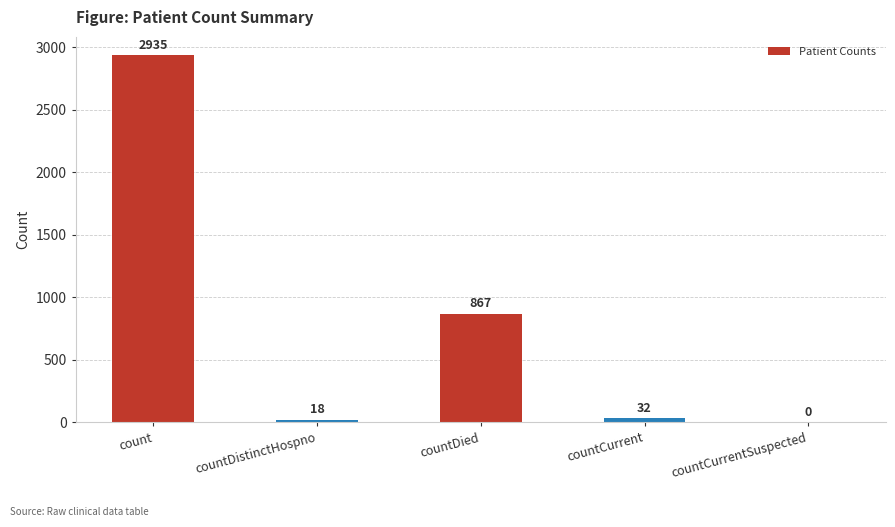

What is the sum of all values?

3852